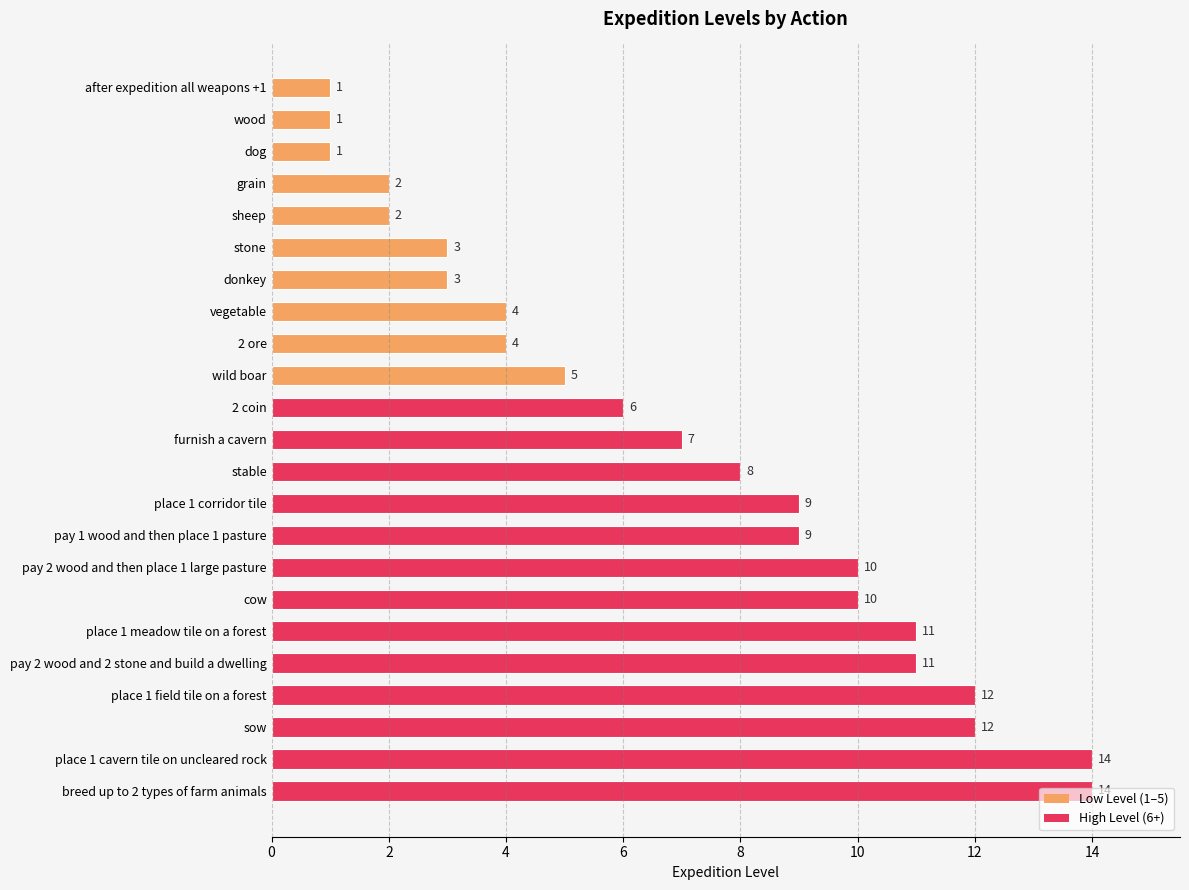

What is the maximum value shown in the chart?

14